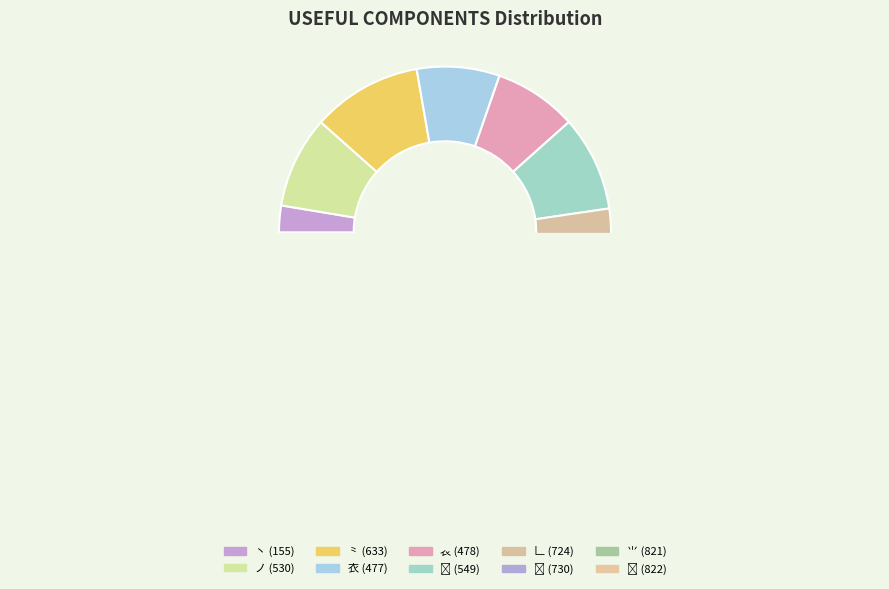

Is there a majority slice in this chart?

No